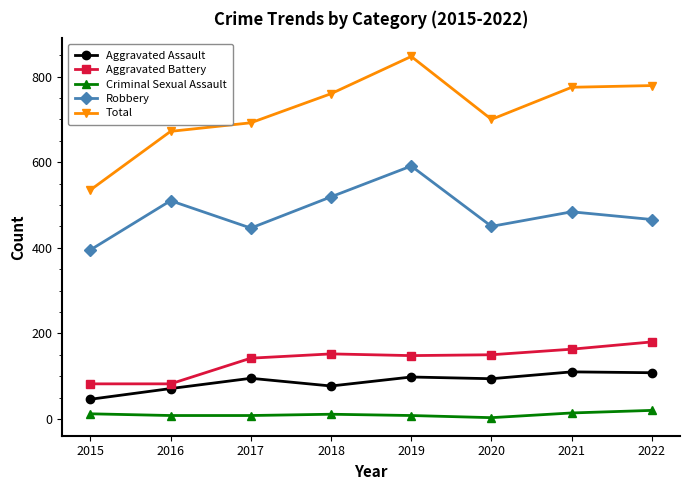

At which category does Robbery reach its first local peak?

2016